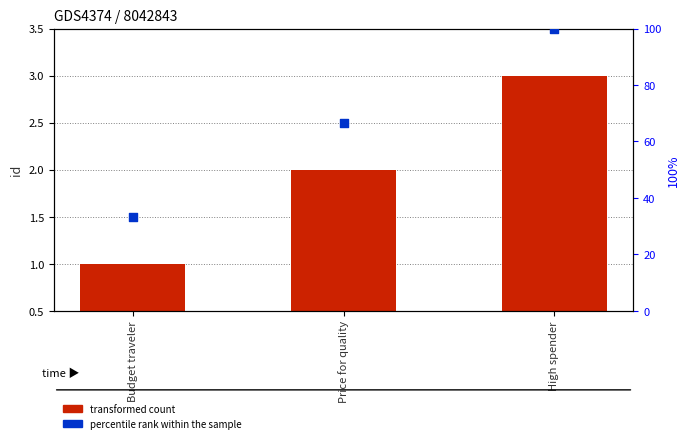

At how many categories does at least one series exceed 6?

3